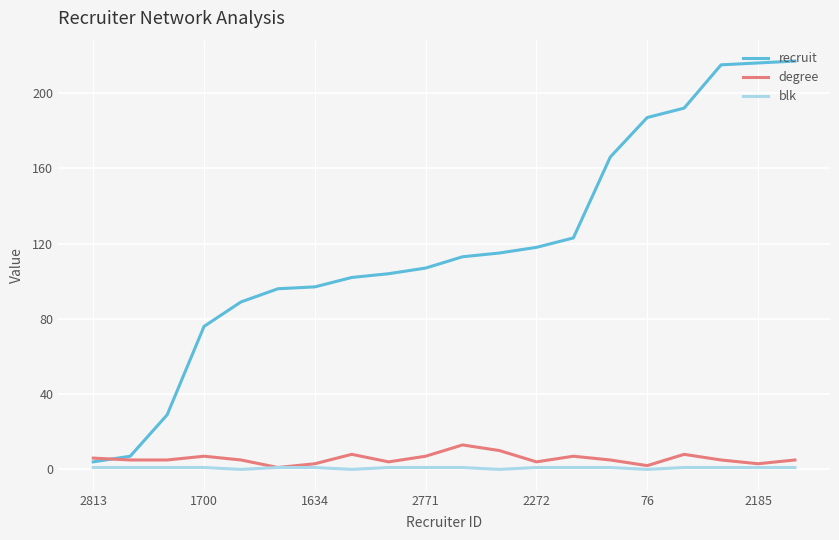

What is the highest value of the recruit series?

217